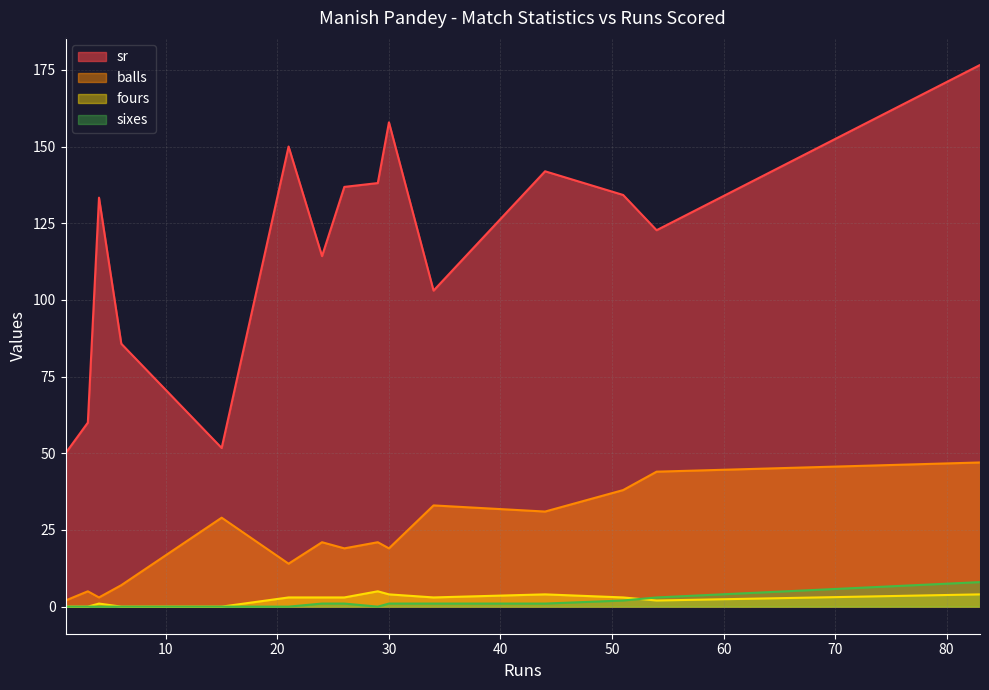

Which series has the widest spread of values?

sr